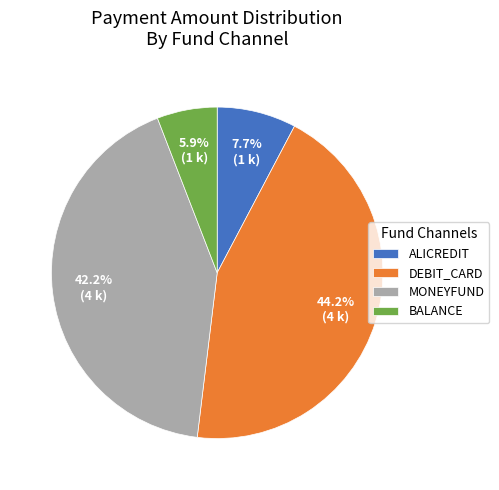

Combined, what portion of the pie is BALANCE and MONEYFUND?

48.1%